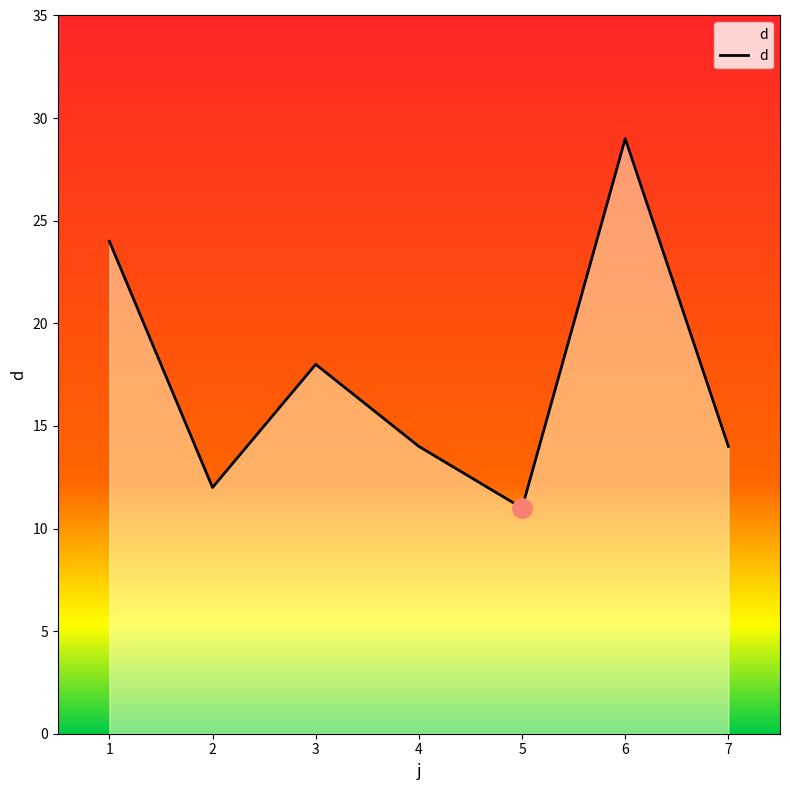

How many lines are shown in the chart?

1